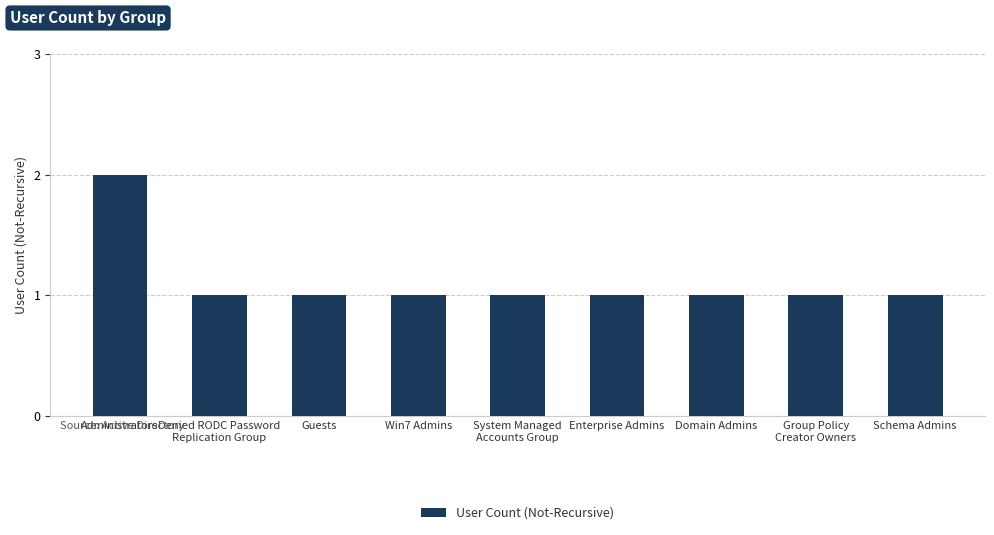

Is it true that the value at Guests is 1?

True